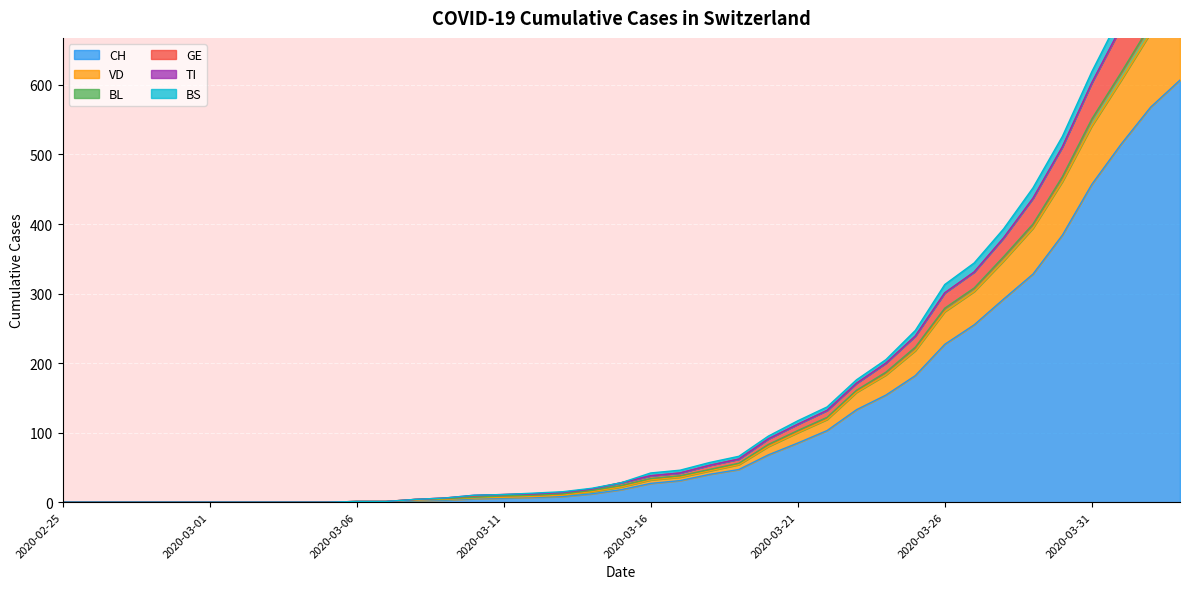

What is the sum of the CH values at 2020-03-28 and 2020-03-13?

300